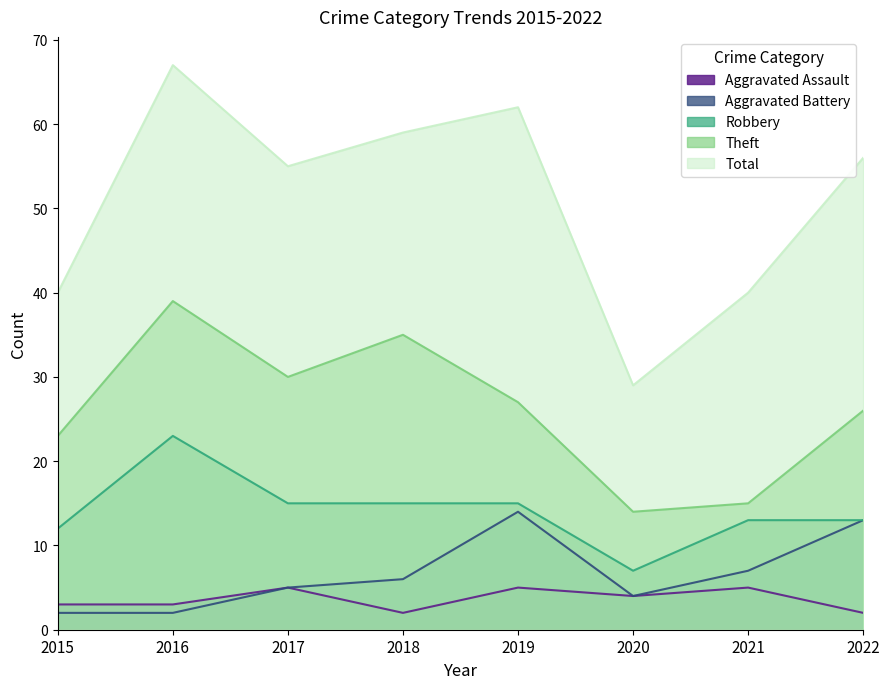

What is the difference between the maximum and second lowest values in the Theft series?

24